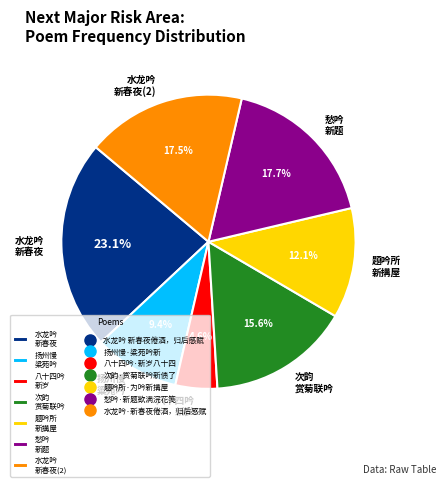

Is there any slice that represents more than half of the pie?

No